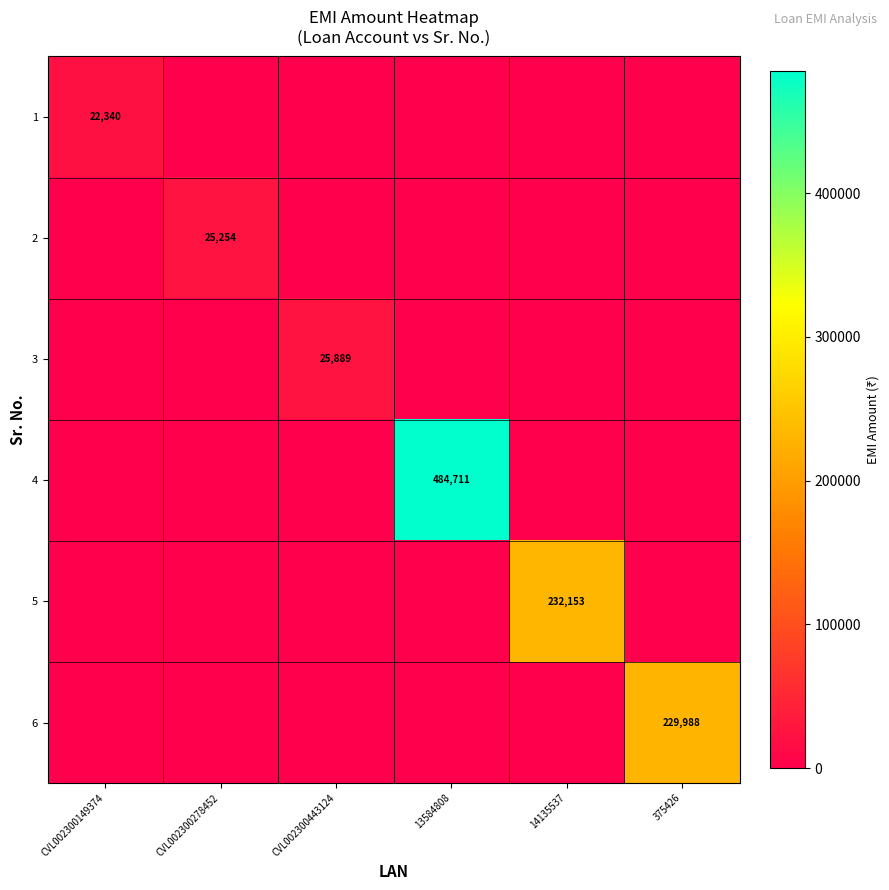

Which has a higher value, 14135537 or 375426?

14135537